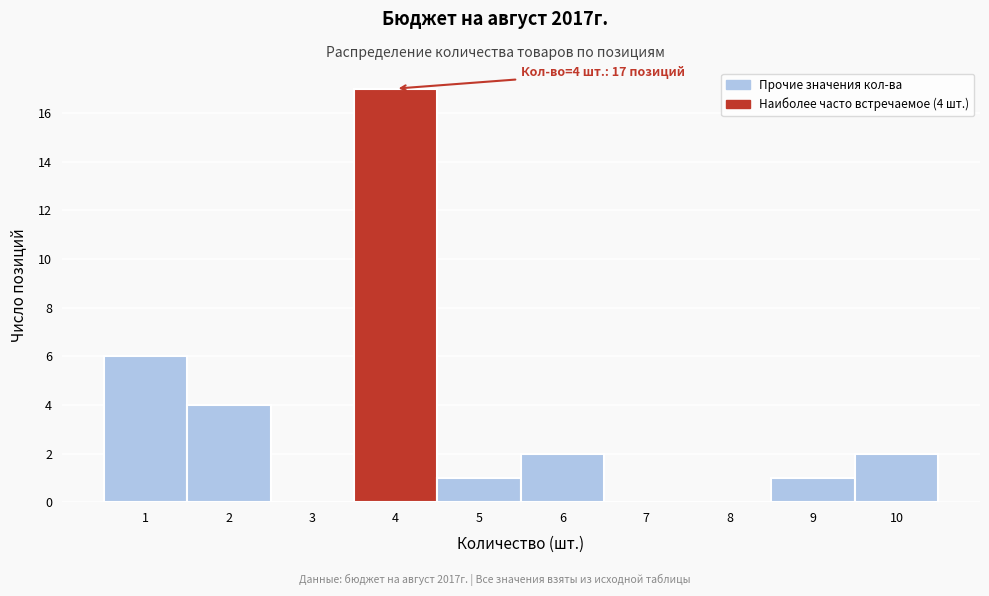

Which range on the x-axis has the tallest bar?

3.5 to 4.5